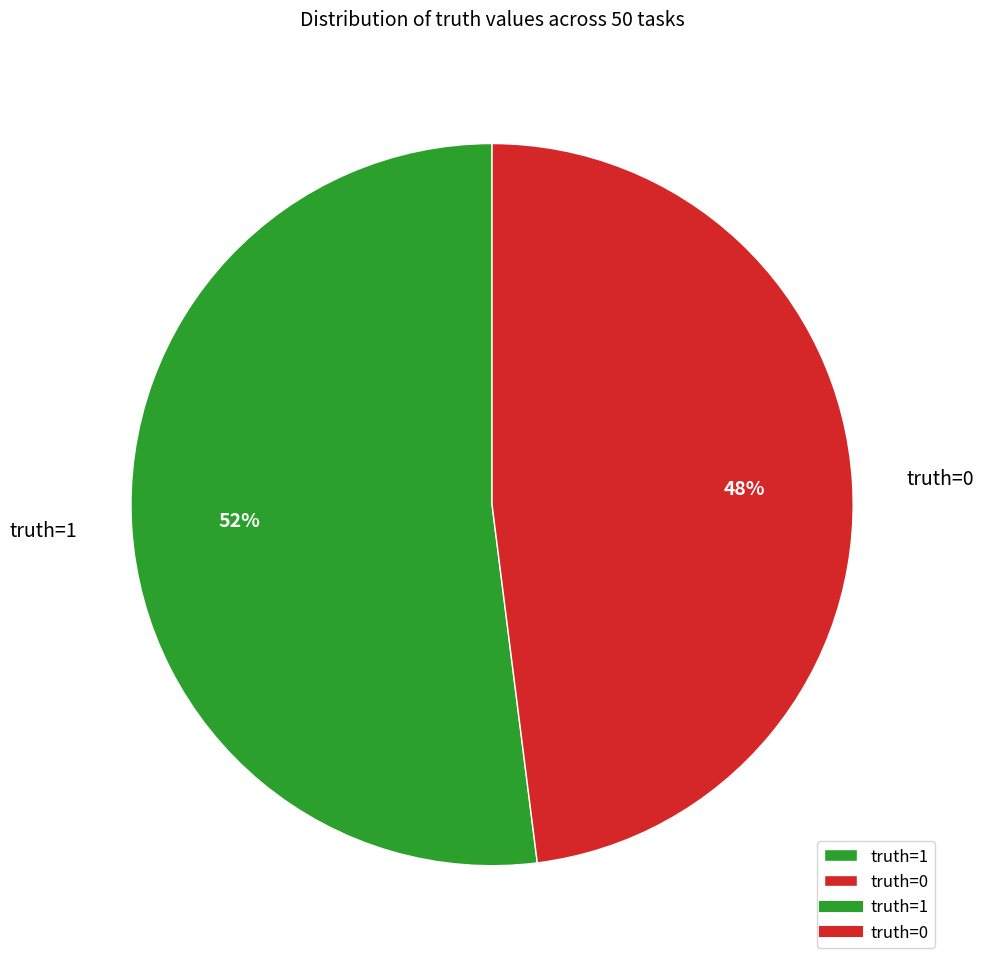

Which slice represents more than half of the pie?

truth=1